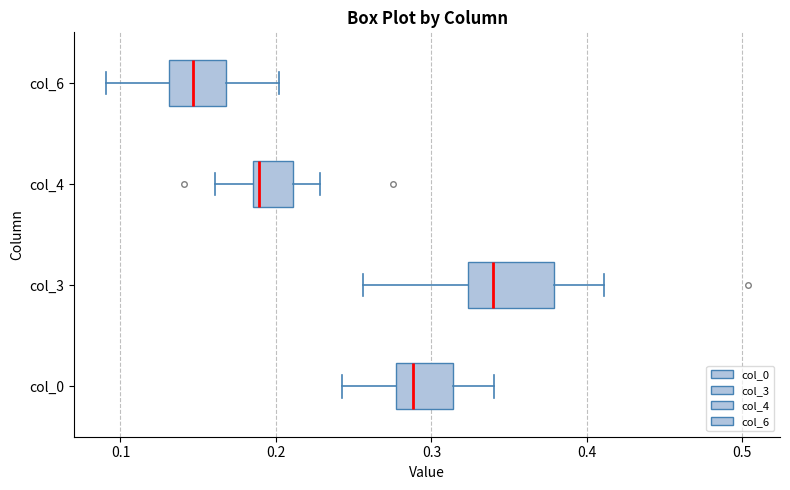

Comparing the boxes themselves (not the whiskers), which one is the widest?

col_3